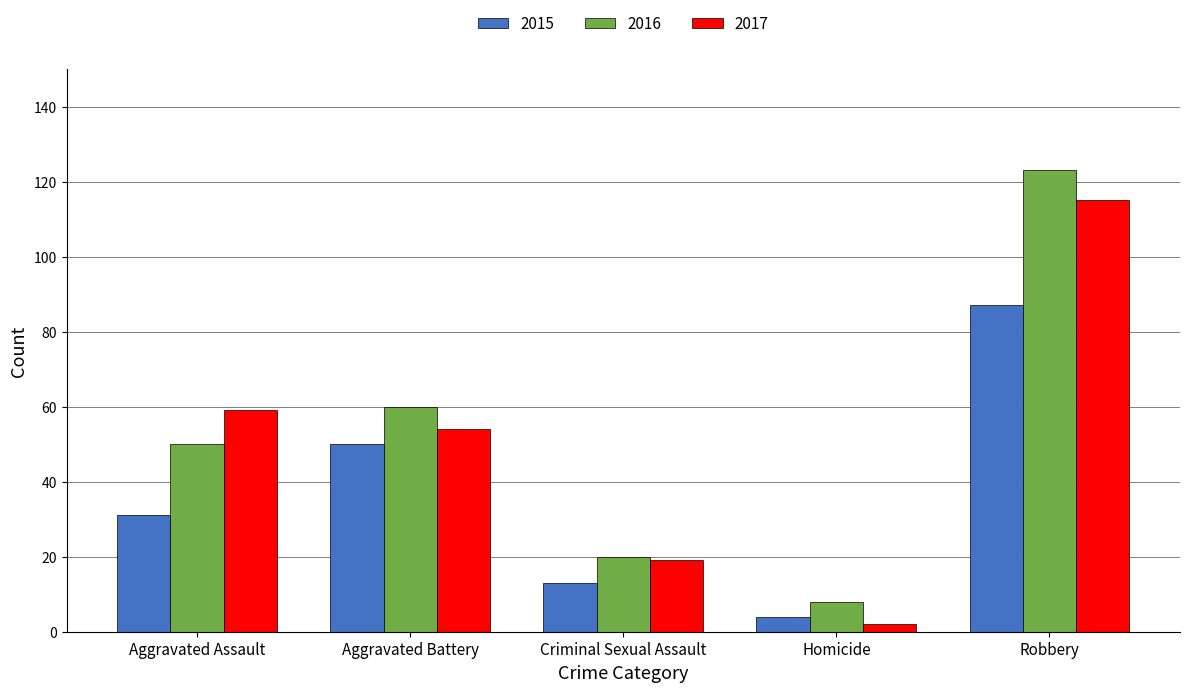

What is the approximate value of 2016 at Robbery?

123